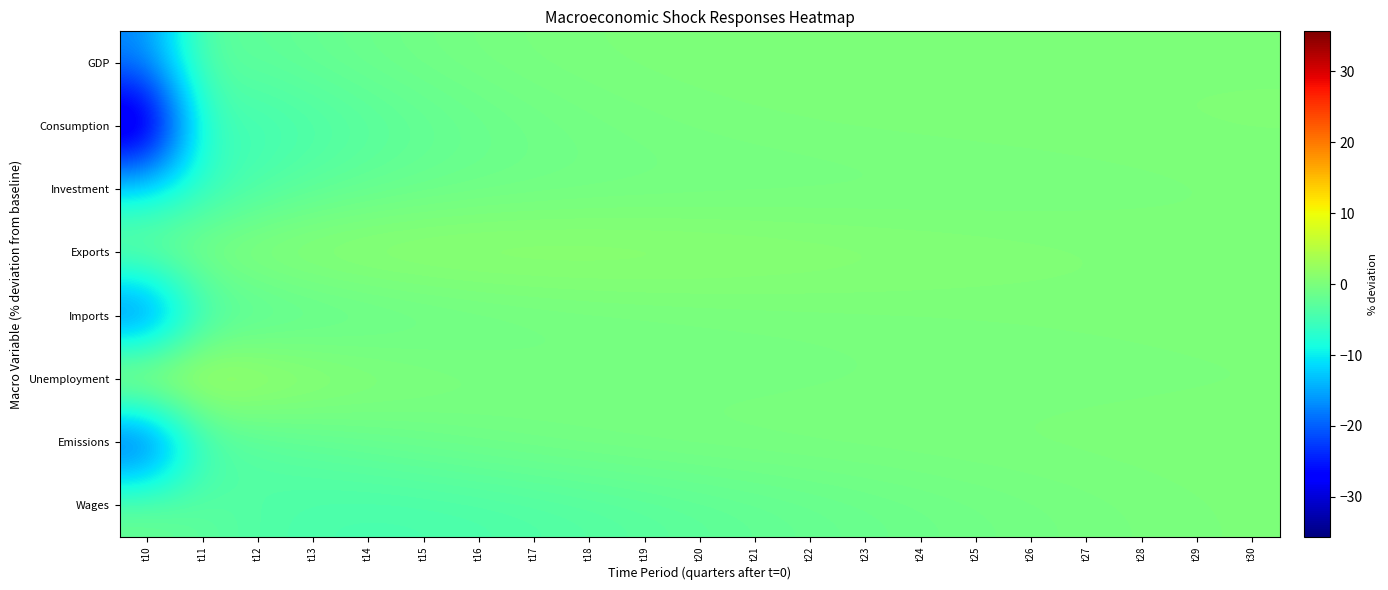

Which has a higher value, t24 or t30?

t24